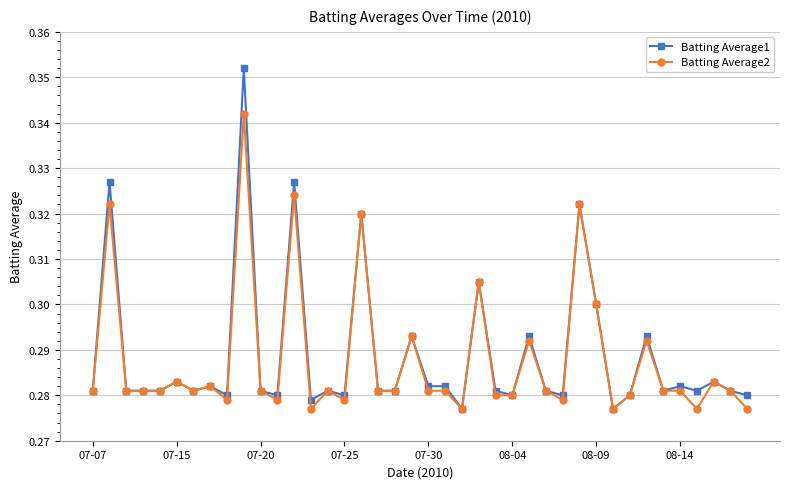

List the series in order of their peak value, lowest first.

Batting Average2, Batting Average1